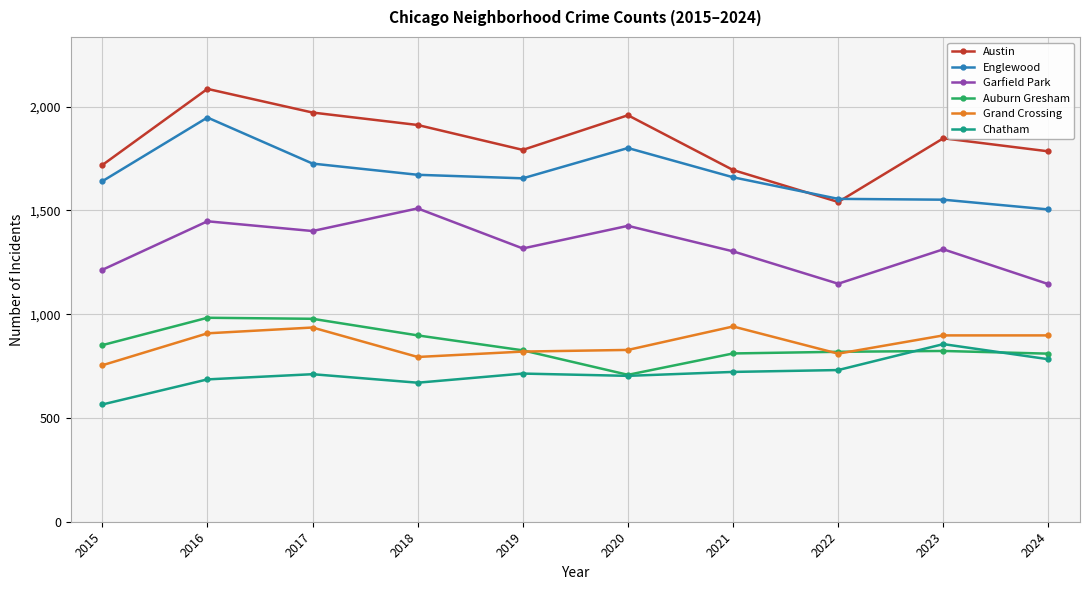

What is the minimum value for Englewood?

1505